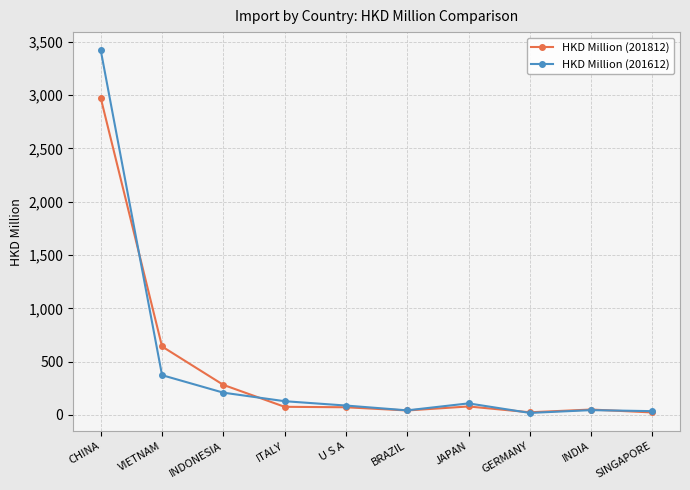

Which series has the largest range (max minus min)?

HKD Million (201612)